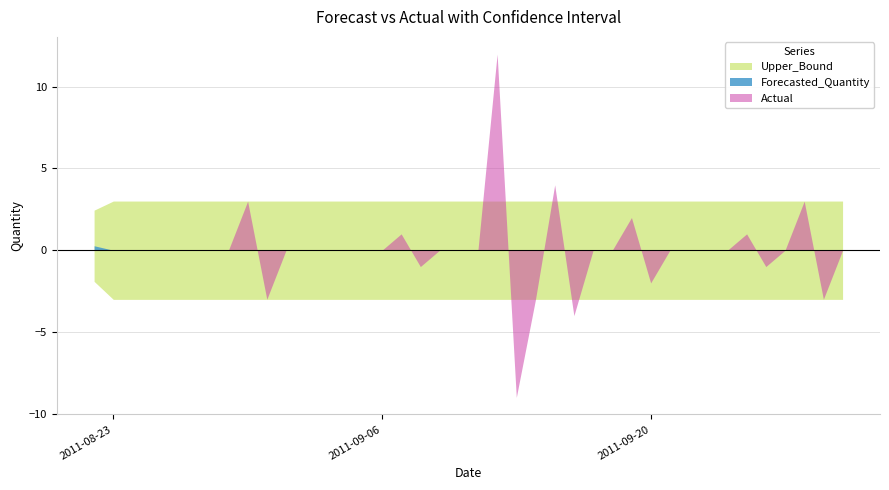

Where does the Actual series first go above 0?

8